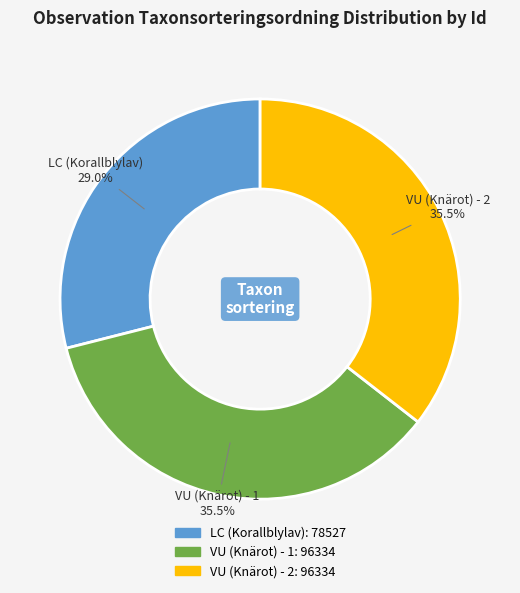

What is the ratio of the value at VU (Knärot) - 1 to the value at LC (Korallblylav)?

1.2